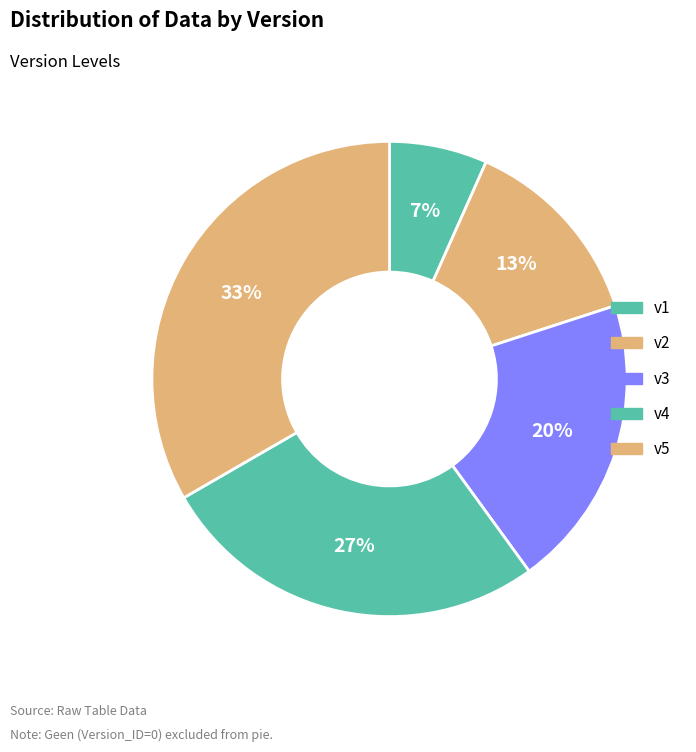

Count the number of slices in the pie.

5